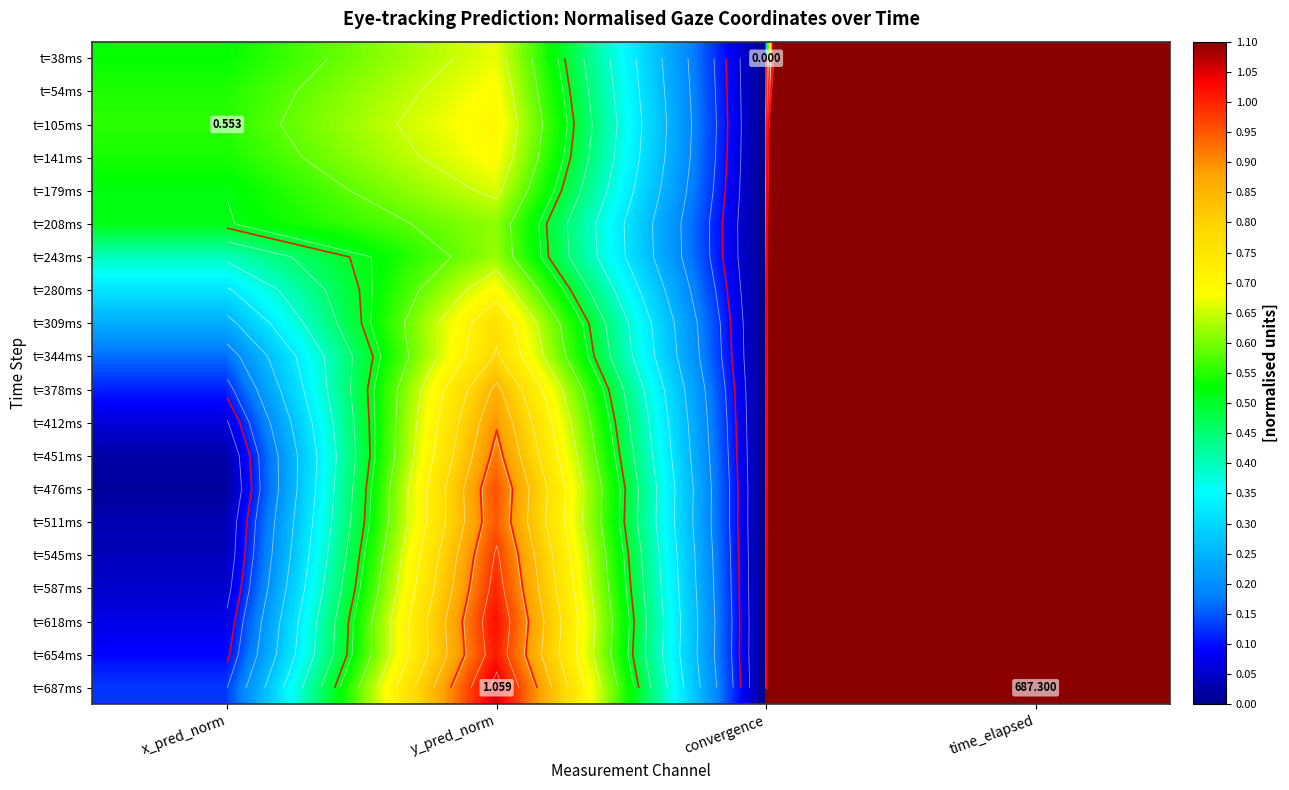

The t=618ms series shows 866.2 at time_elapsed. True or false?

False